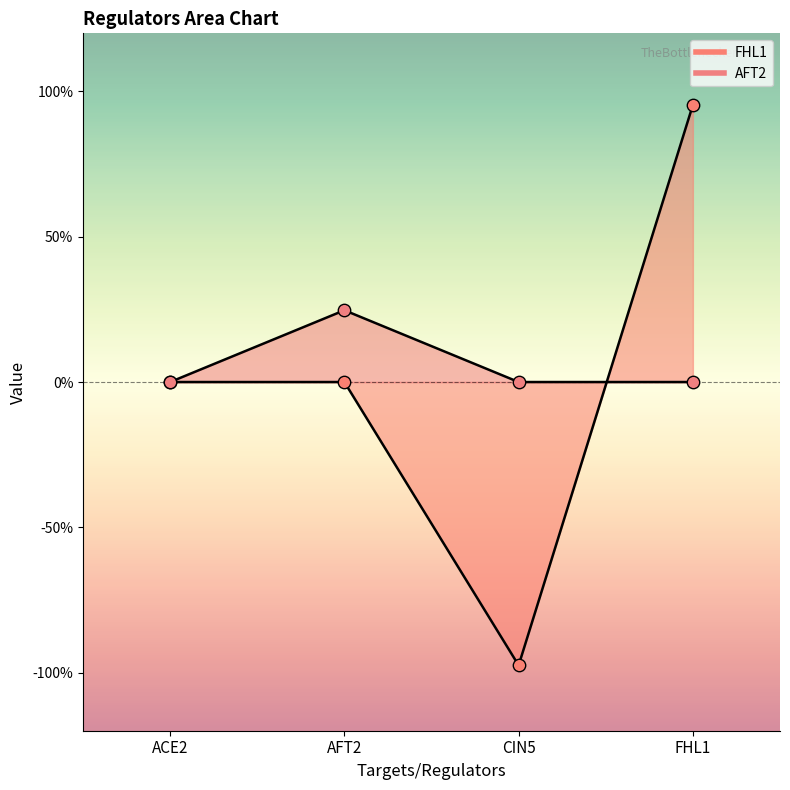

What is the total value across all series at CIN5?

-1.0